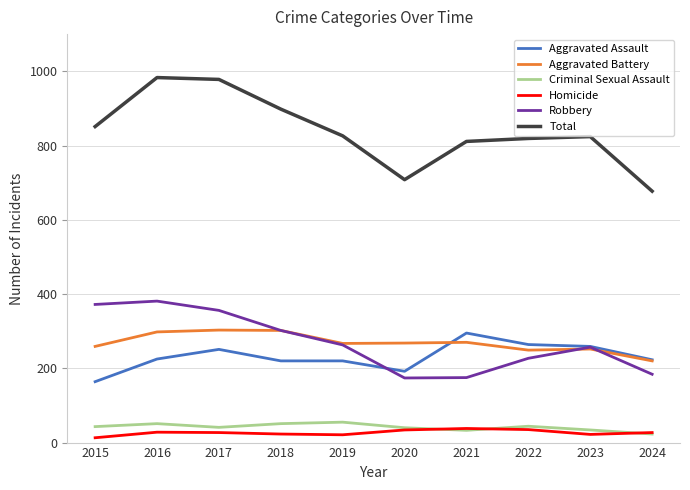

Count the number of categories in the chart.

10